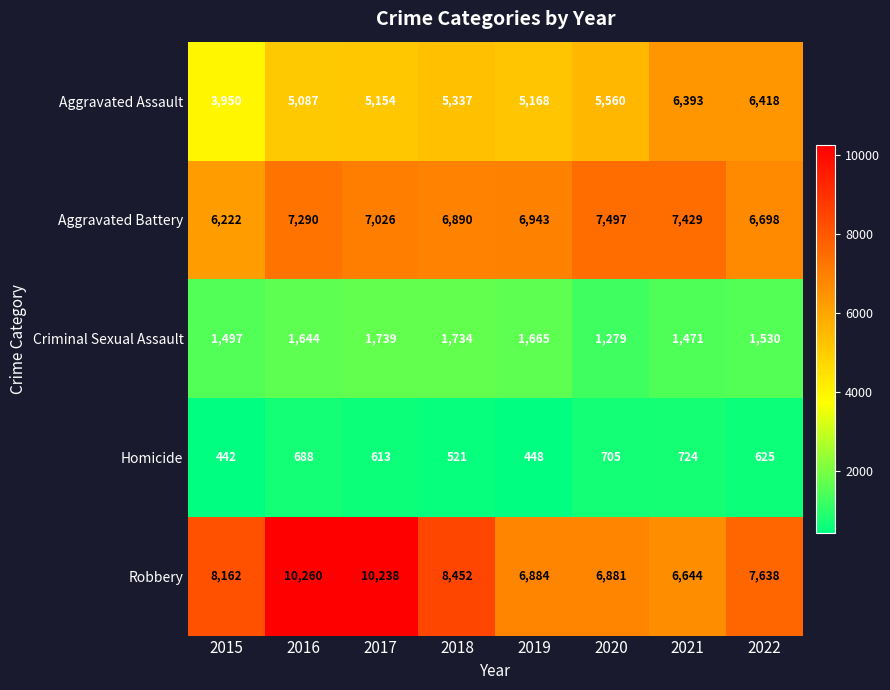

What value does the Criminal Sexual Assault series have at 2015?

1497